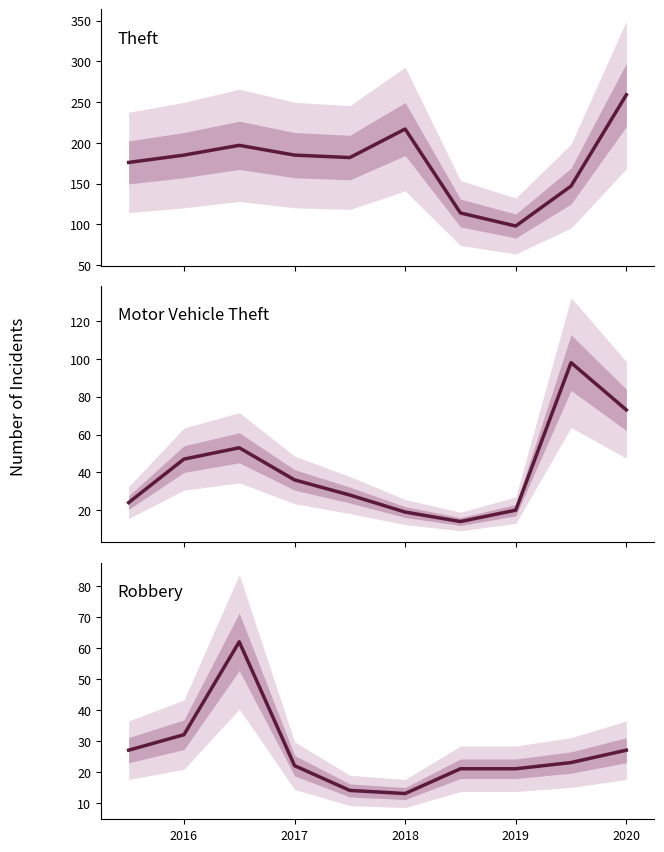

Does the chart display data point markers on the line(s)?

No